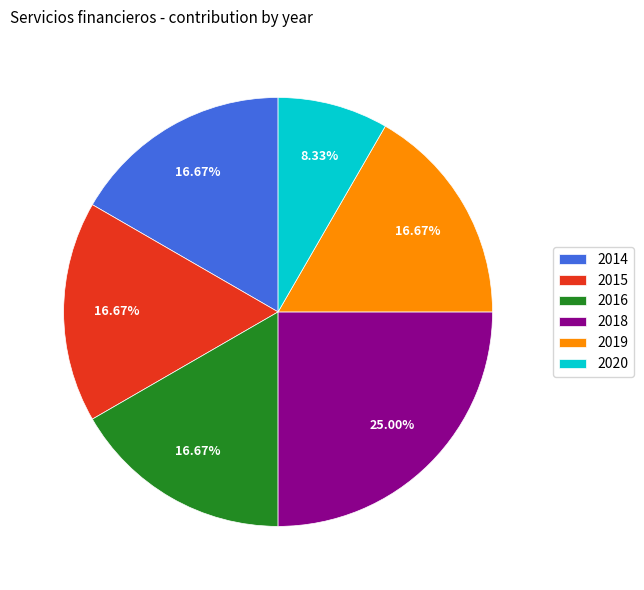

Approximately how many times larger is the value at 2020 compared to 2014?

0.5